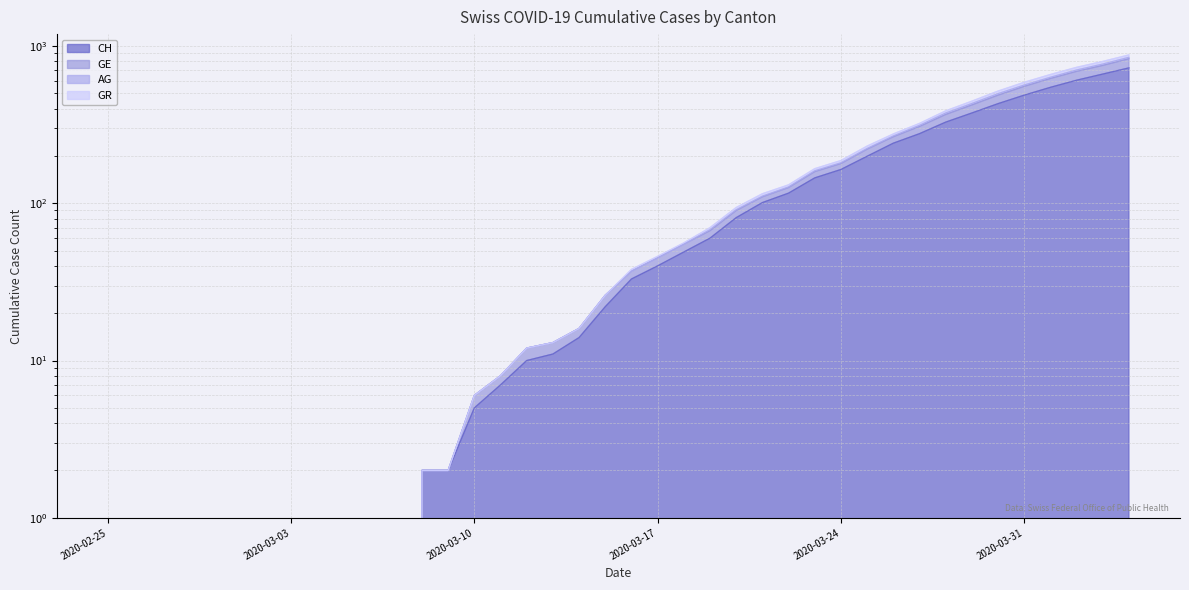

Rank the categories by GR value from lowest to highest.

2020-02-25, 2020-02-26, 2020-02-27, 2020-02-28, 2020-02-29, 2020-03-01, 2020-03-02, 2020-03-03, 2020-03-04, 2020-03-05, 2020-03-06, 2020-03-07, 2020-03-08, 2020-03-09, 2020-03-10, 2020-03-11, 2020-03-12, 2020-03-13, 2020-03-14, 2020-03-15, 2020-03-16, 2020-03-17, 2020-03-18, 2020-03-19, 2020-03-20, 2020-03-21, 2020-03-22, 2020-03-23, 2020-03-24, 2020-03-25, 2020-03-26, 2020-03-27, 2020-03-28, 2020-03-29, 2020-03-30, 2020-03-31, 2020-04-01, 2020-04-02, 2020-04-03, 2020-04-04